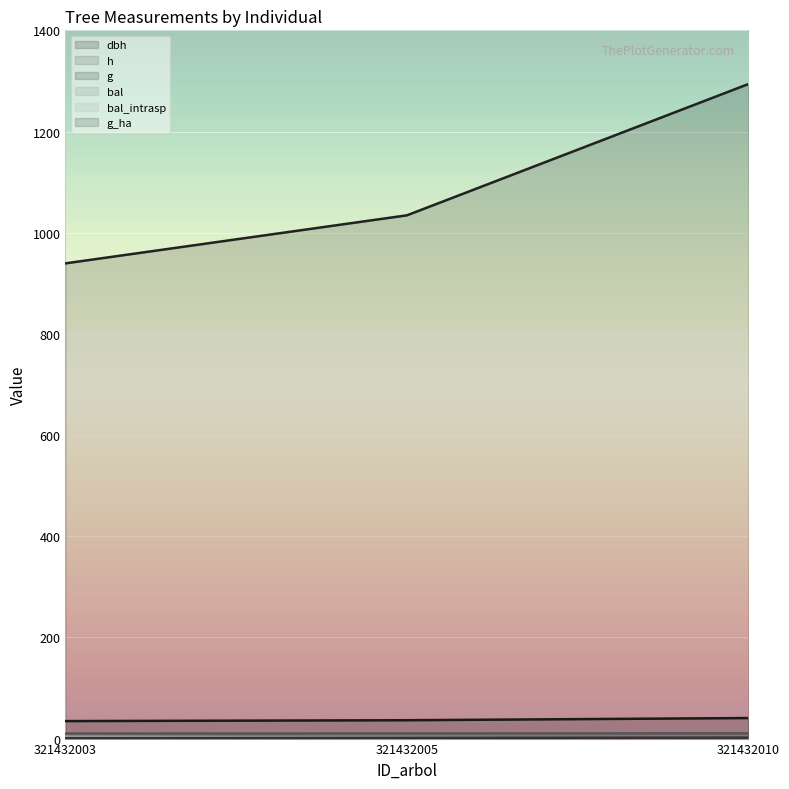

What is the maximum value for bal_intrasp?

3.3